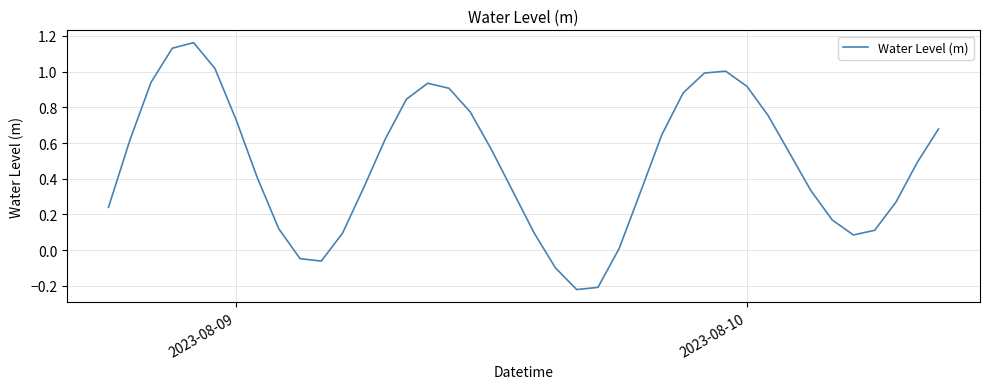

What is the difference between the maximum and minimum values?

1.4